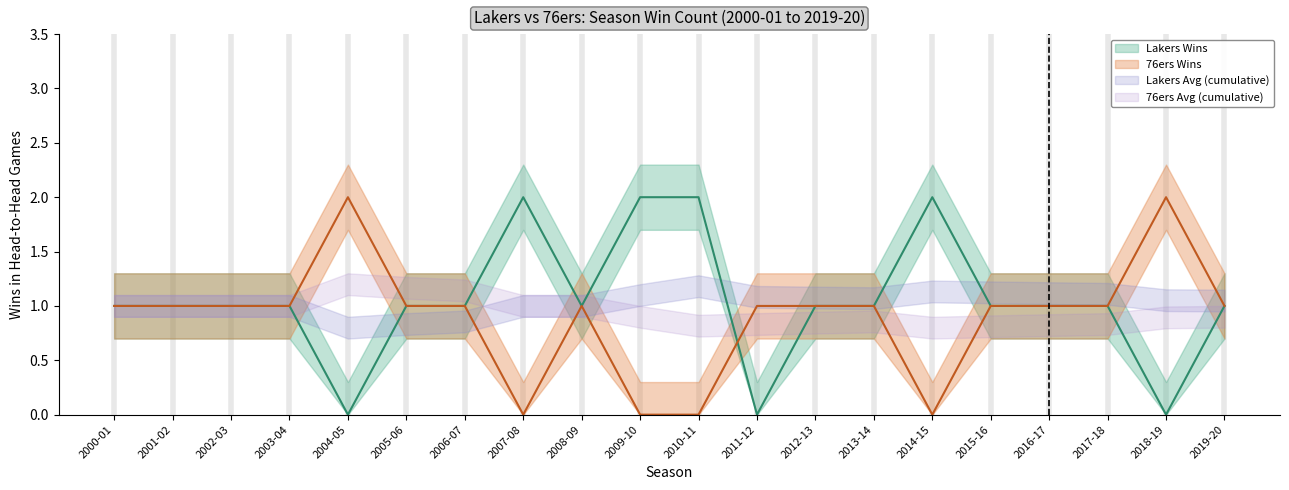

What is the greatest value displayed?

2